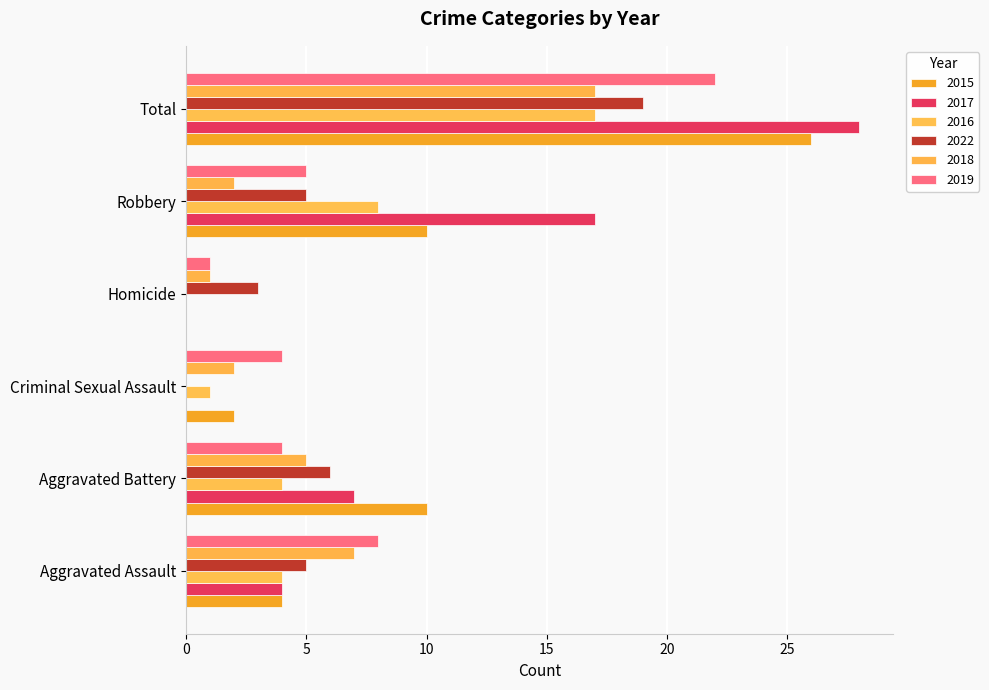

How many data points does each series have?

6